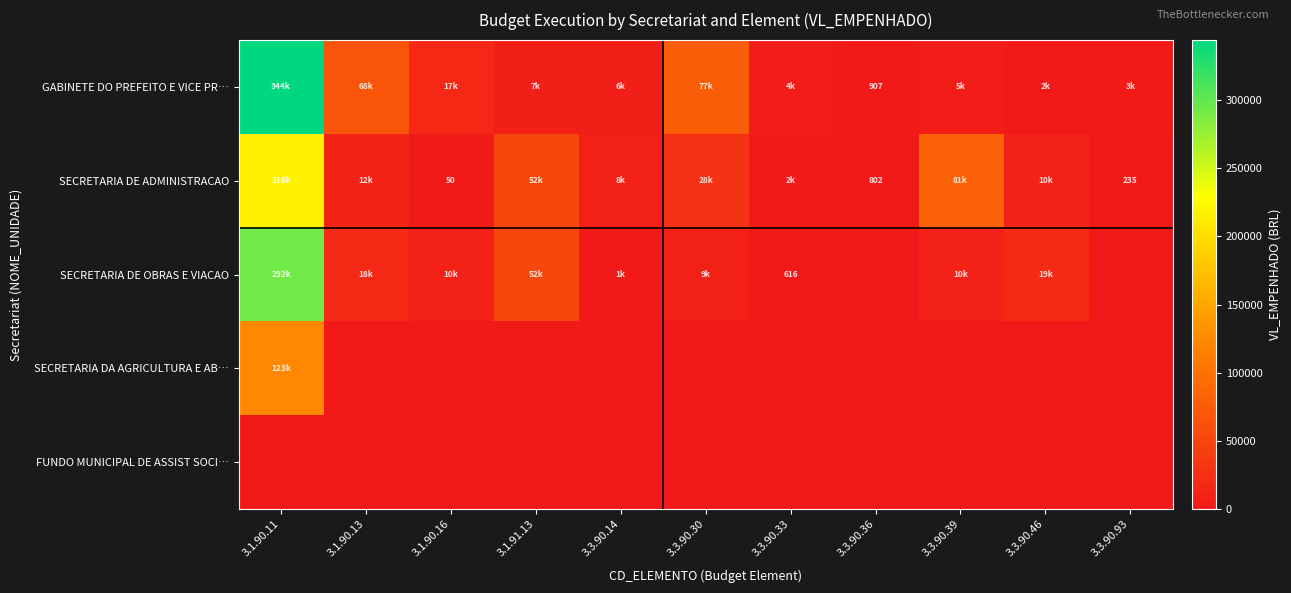

At which category is the sum across all series the highest?

3.1.90.11